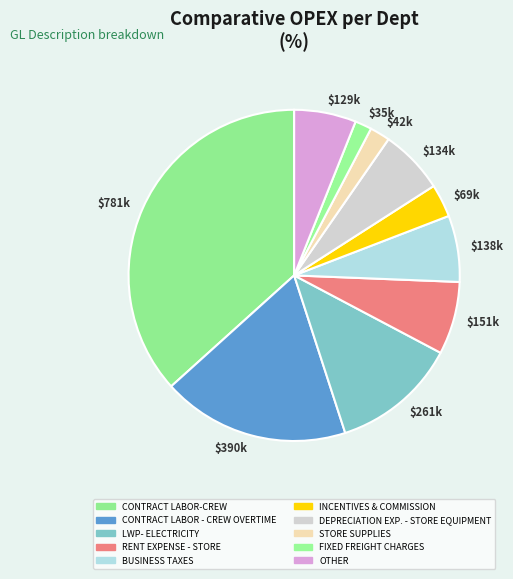

Which category has the biggest portion of the pie?

$781k